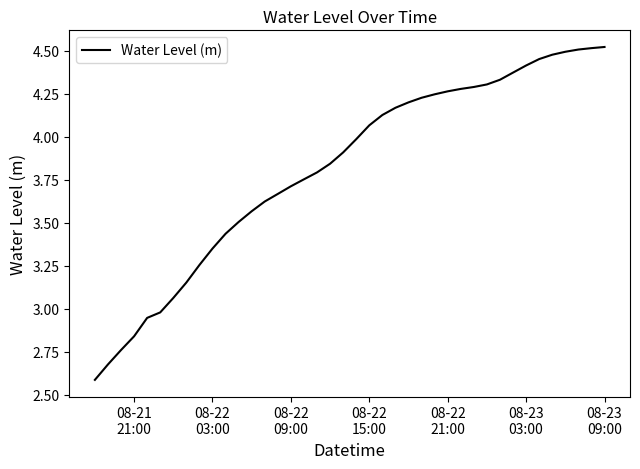

What is the smallest value displayed?

2.6